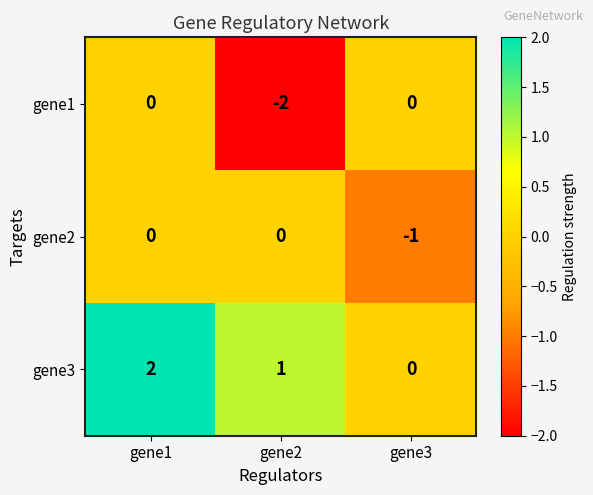

Rank the series by their average value, from highest to lowest.

gene3, gene2, gene1